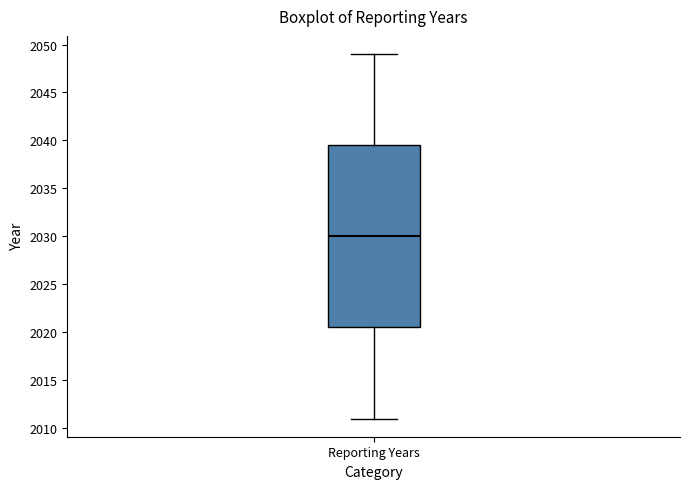

Transcribe this box plot: give where the median line is, the range the box spans, and where the two whiskers end, as read against the y-axis. The values are not printed on the chart, so give them approximately, as read against the axis.

median 2030.0, box 2020.5 to 2039.5, whiskers 2011.0 to 2049.0